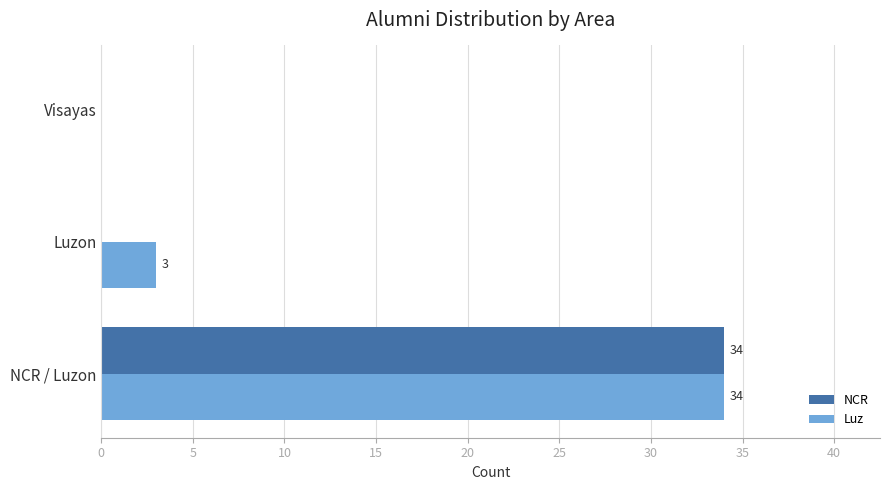

At which category is the sum across all series the highest?

NCR / Luzon